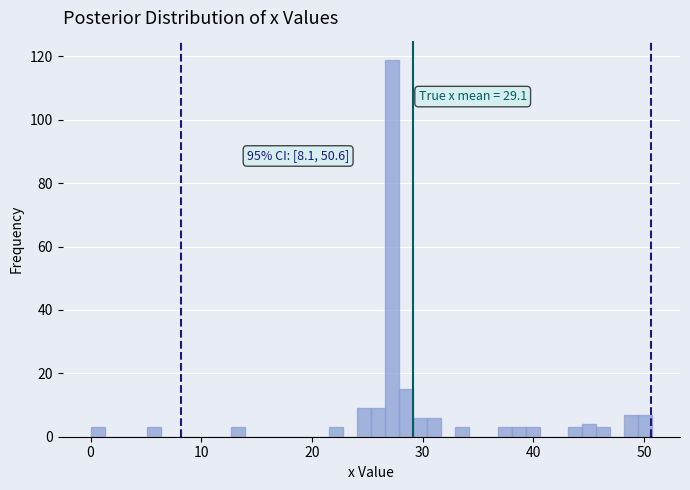

Read against the x-axis, roughly where is the centre of the tallest bar?

27